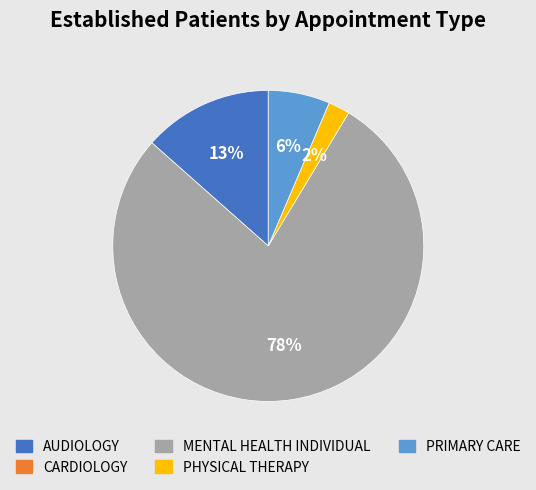

Is there a majority slice in this chart?

Yes